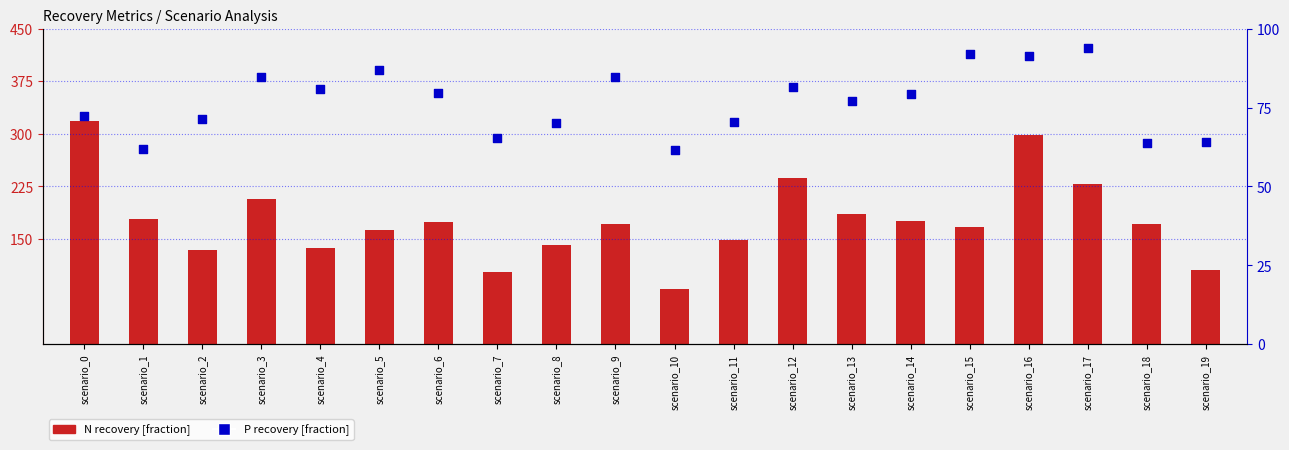

Which series reaches the maximum Y coordinate?

N recovery [fraction]